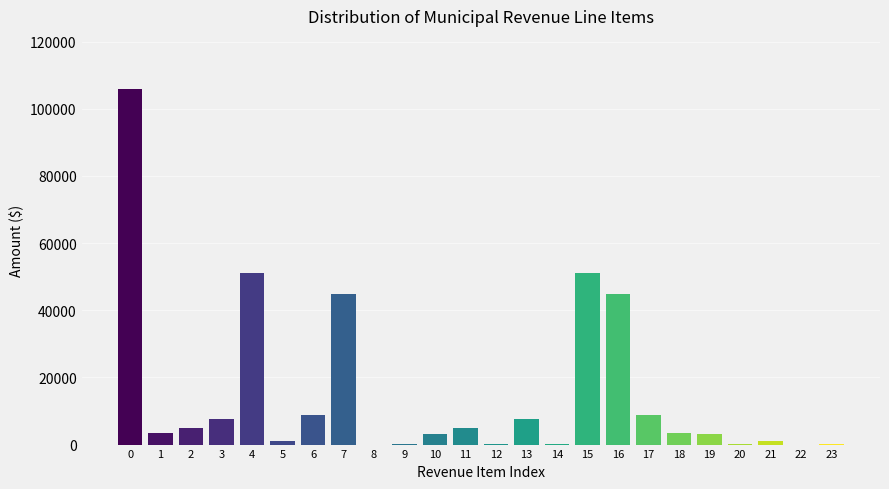

What is the sum of all values?

356949